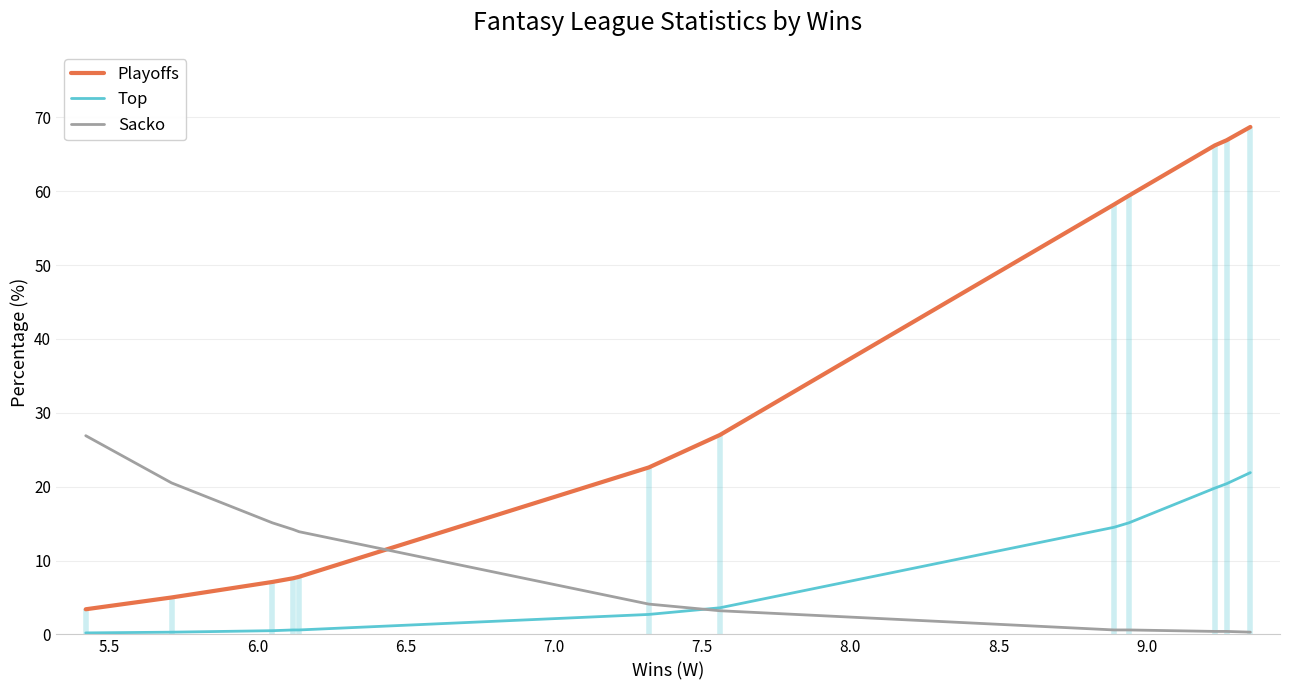

At which label is Playoffs closest to 36?

7.5